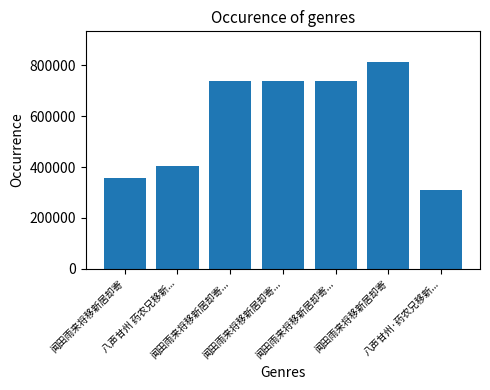

Is it true that the value at 闻田雨来将移新居却寄... is 357909?

False